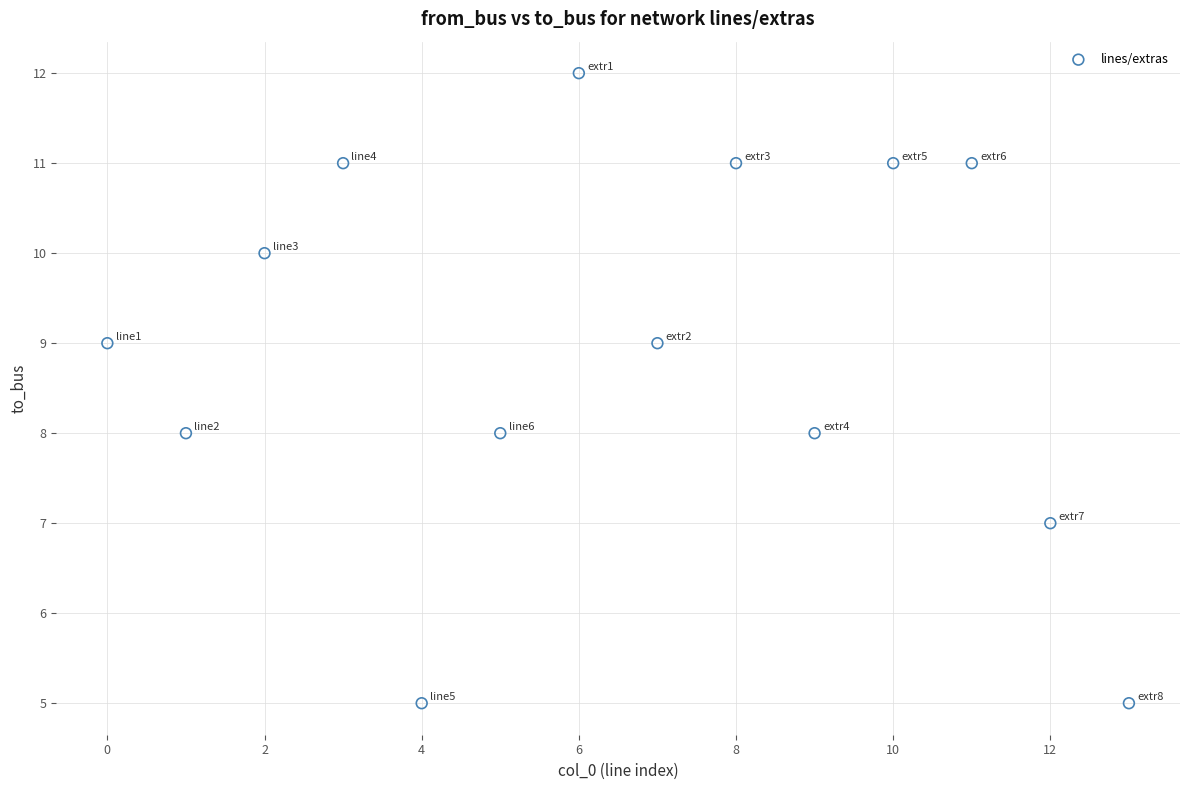

What is the range of Y values (max minus min)?

7